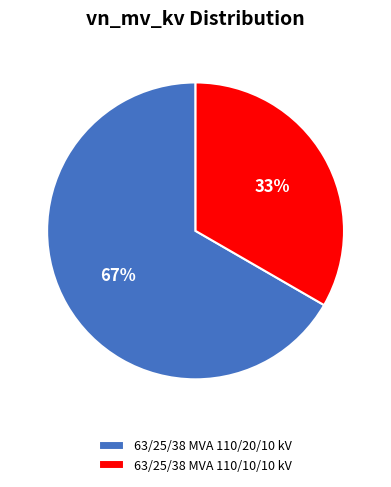

Which slice is the smallest?

63/25/38 MVA 110/10/10 kV